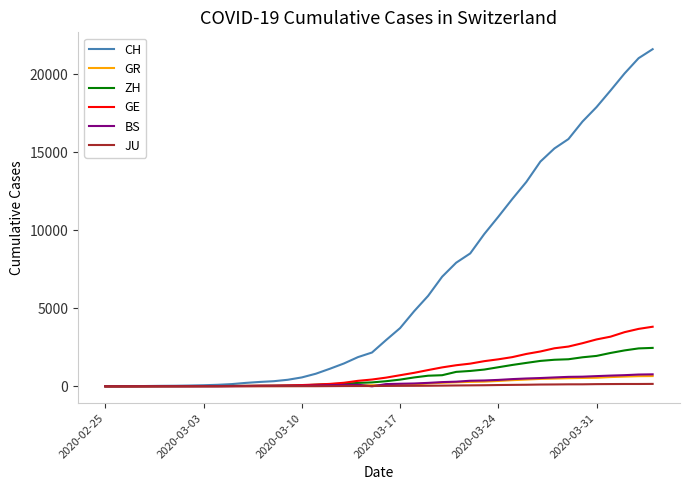

What is the maximum value for GR?

657